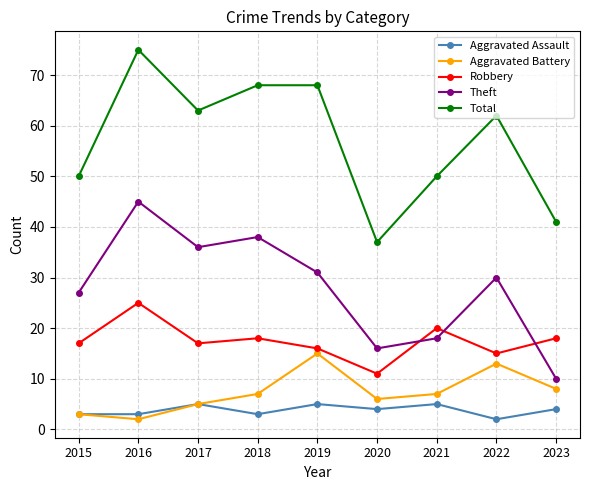

What is the difference between the Theft values at 2020 and 2016?

29